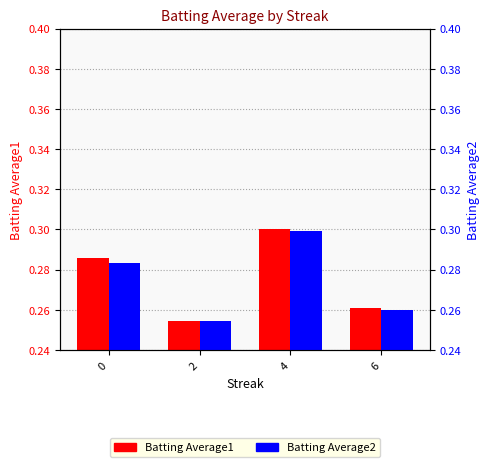

Where is Batting Average1 nearest to the value 0?

2